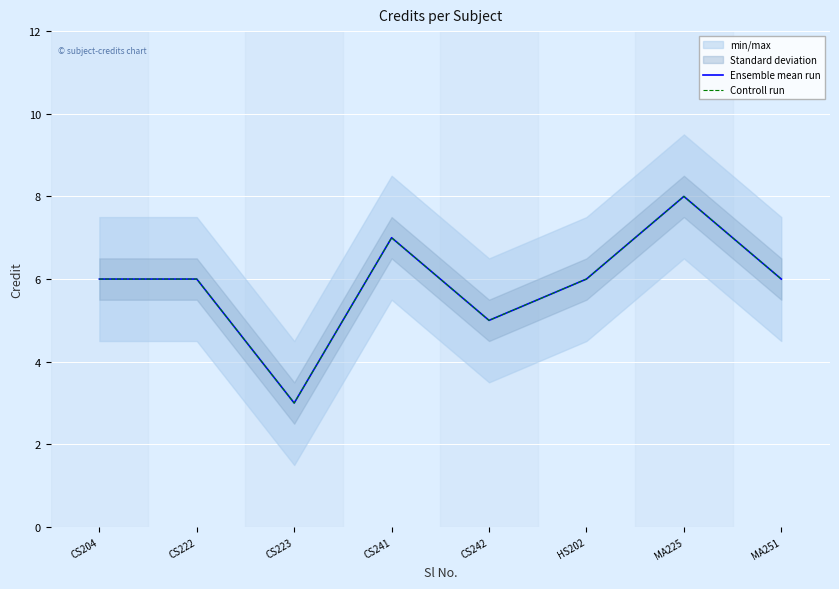

At which label is Ensemble mean run closest to 5?

CS242